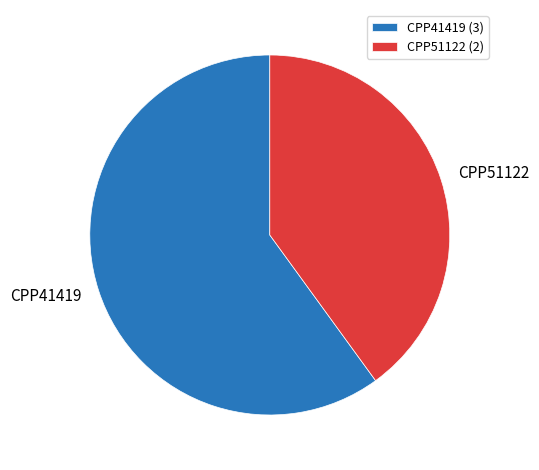

How many slices are in this pie chart?

2